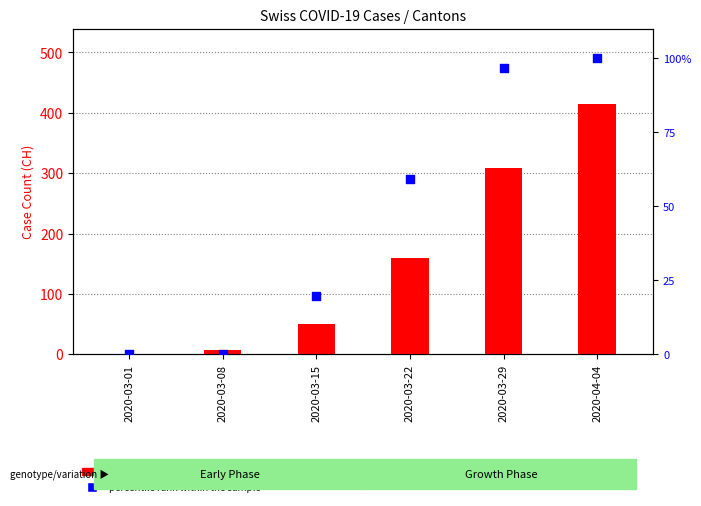

Which series contains the highest Y value?

count